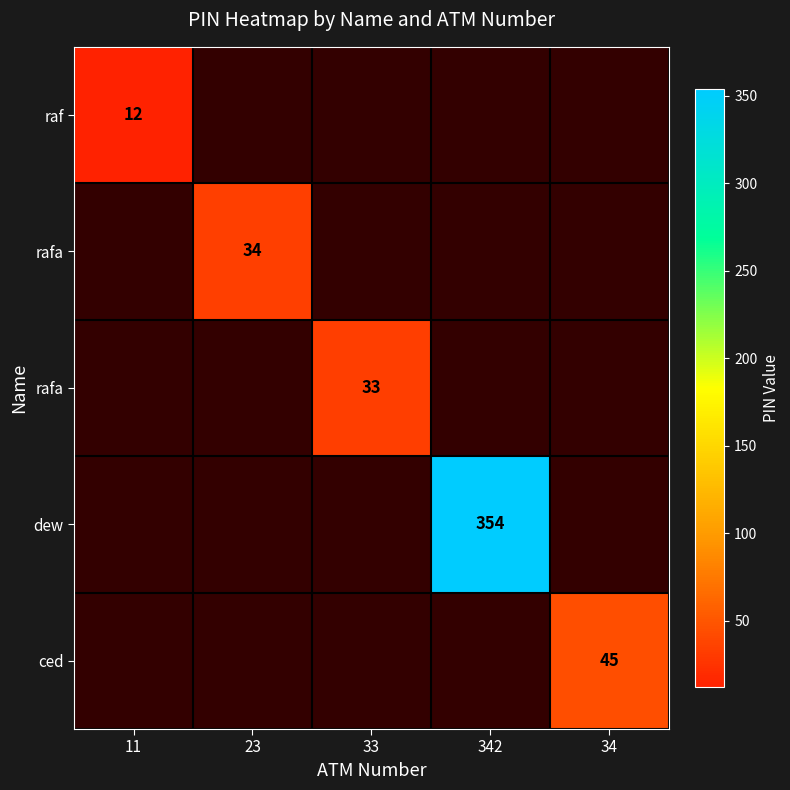

How many categories are shown in the chart?

5